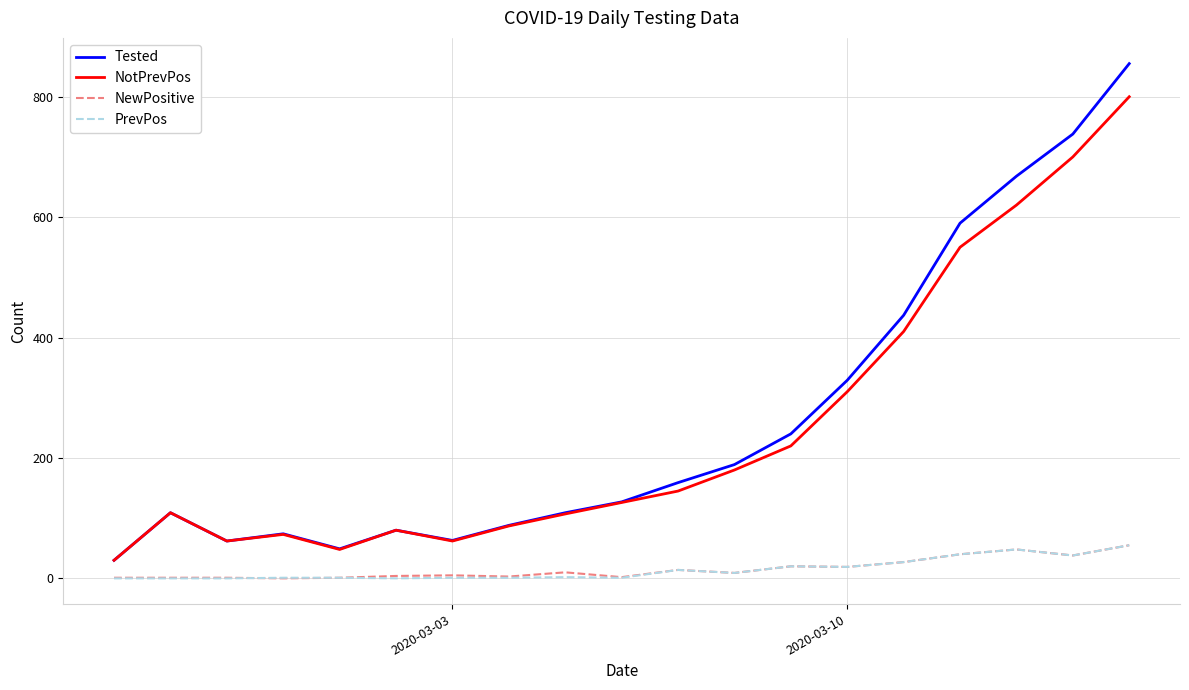

What is the minimum value for Tested?

30